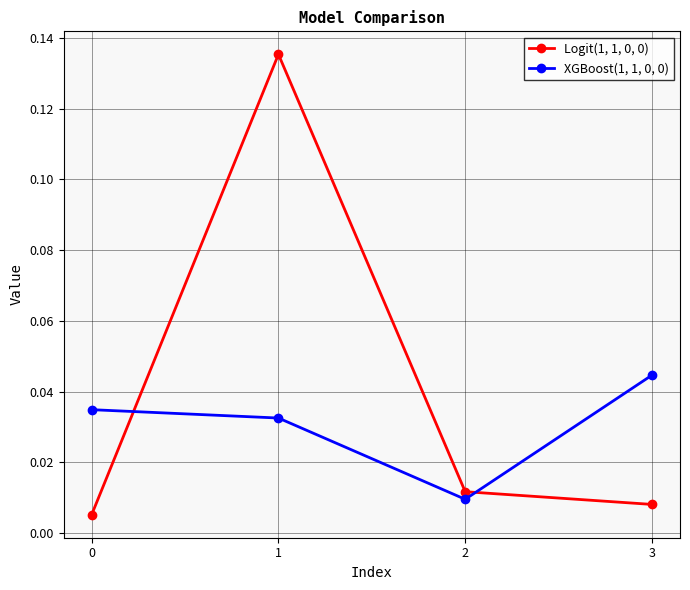

Which category has the highest value in the XGBoost(1, 1, 0, 0) series?

3